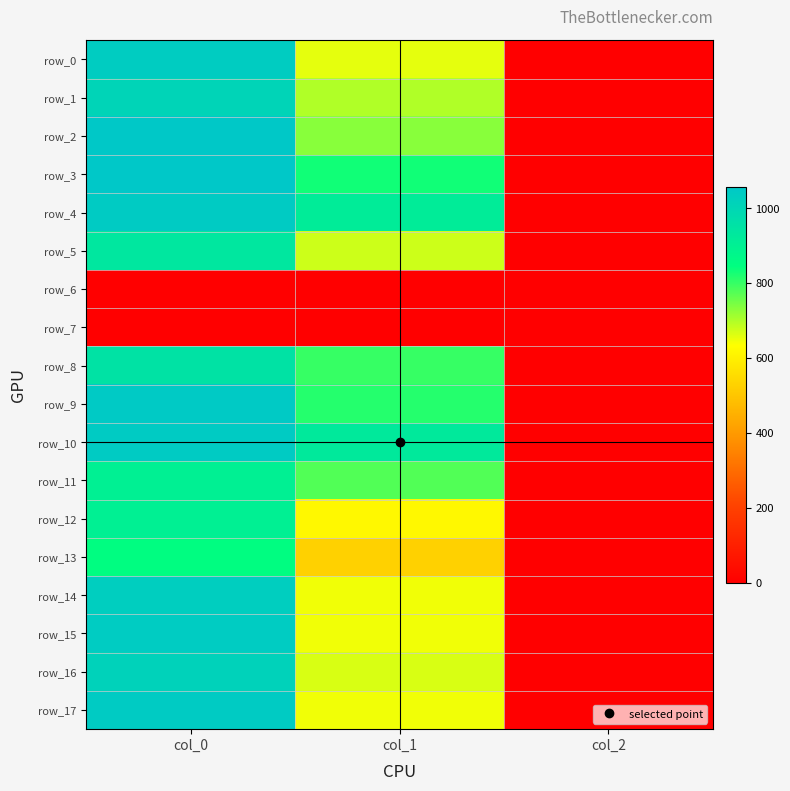

How many data points in row_4 are less than 918?

1